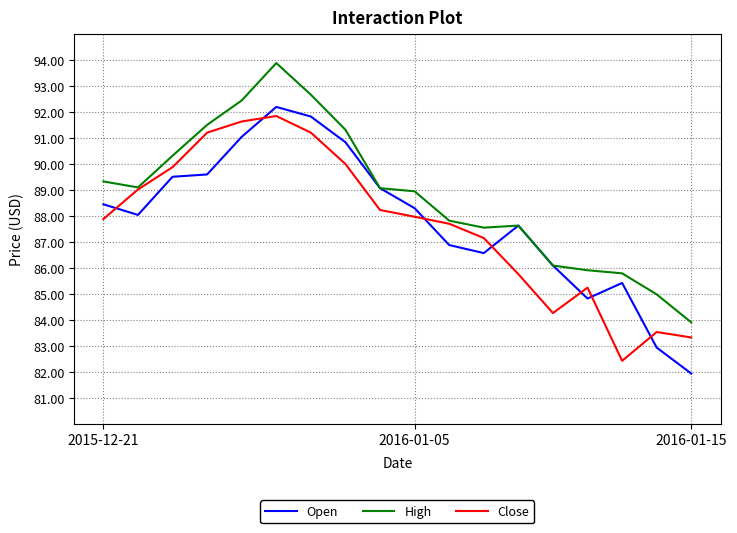

Which series has the widest spread of values?

Open